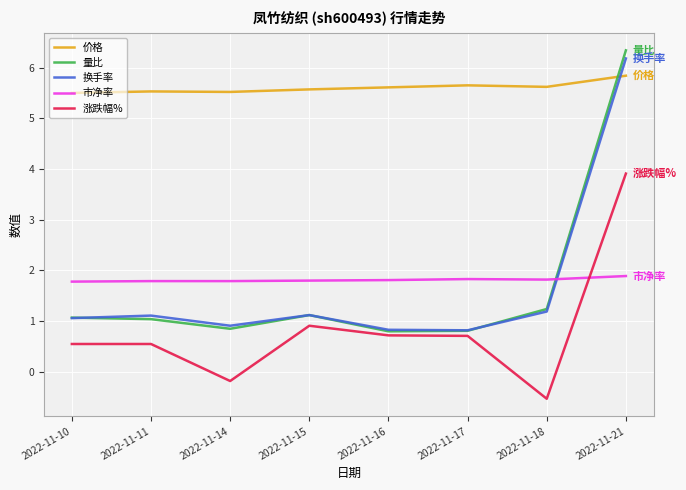

At which category is the sum across all series the highest?

2022-11-21